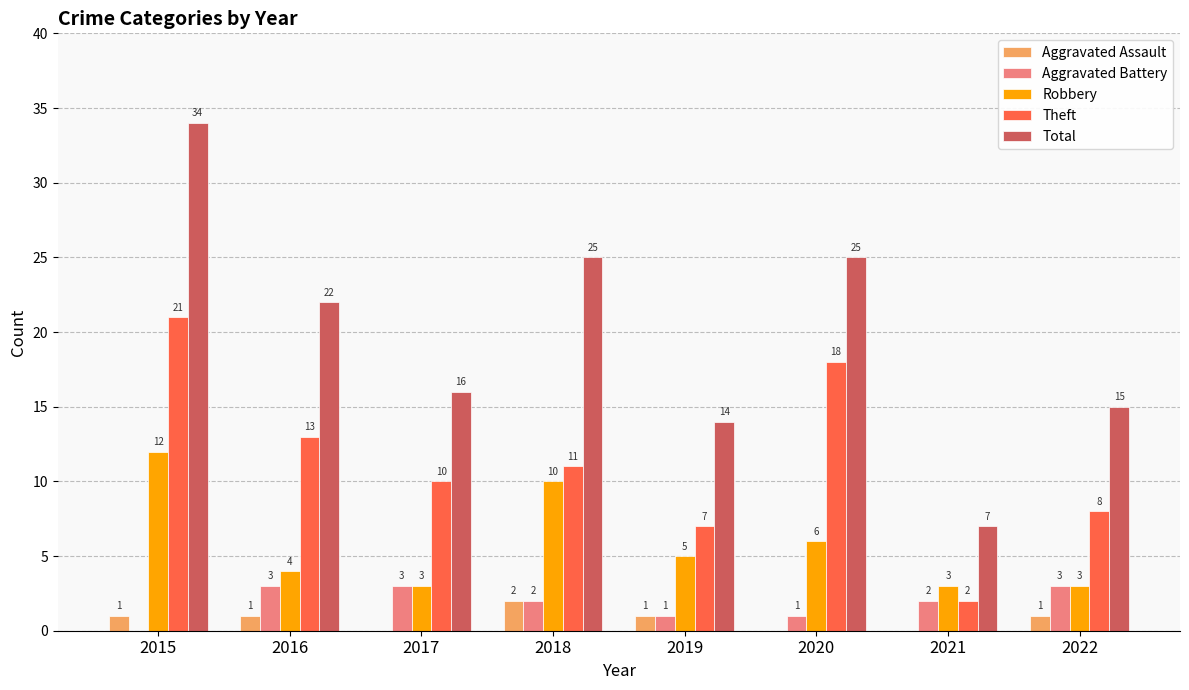

Is the value of Robbery at 2019 greater than the value of Aggravated Assault at 2017?

Yes